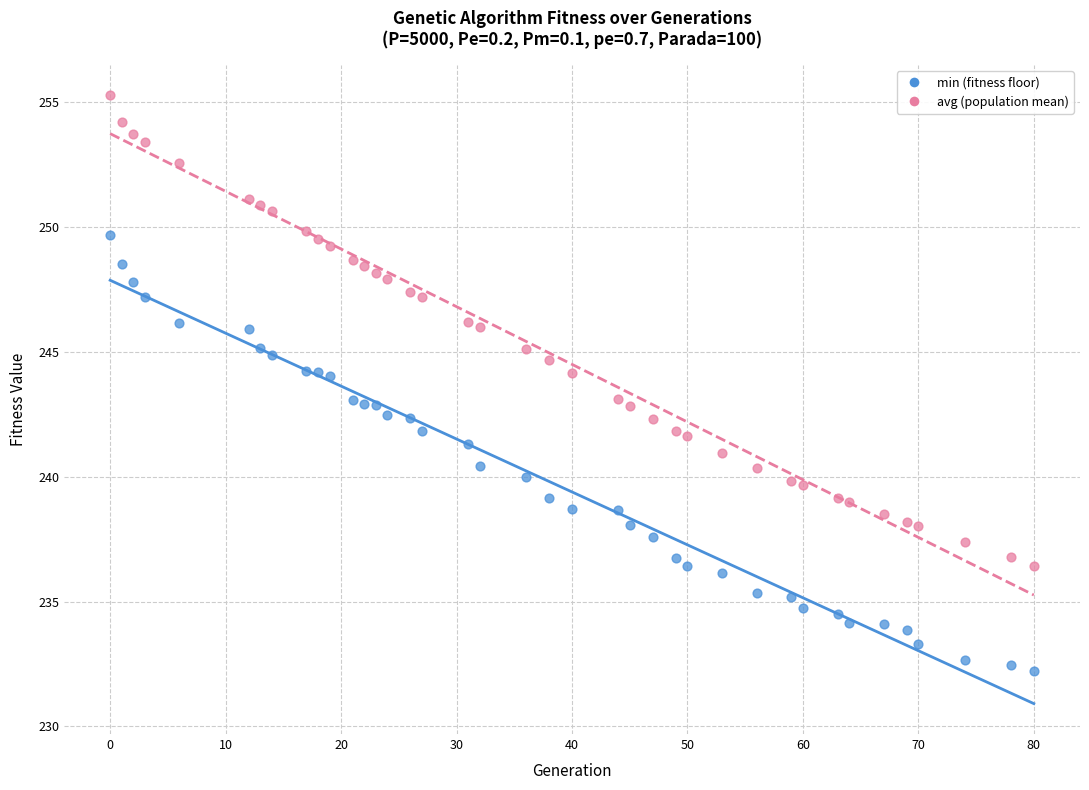

Across all data points, what is the range of X values (max minus min)?

80.0